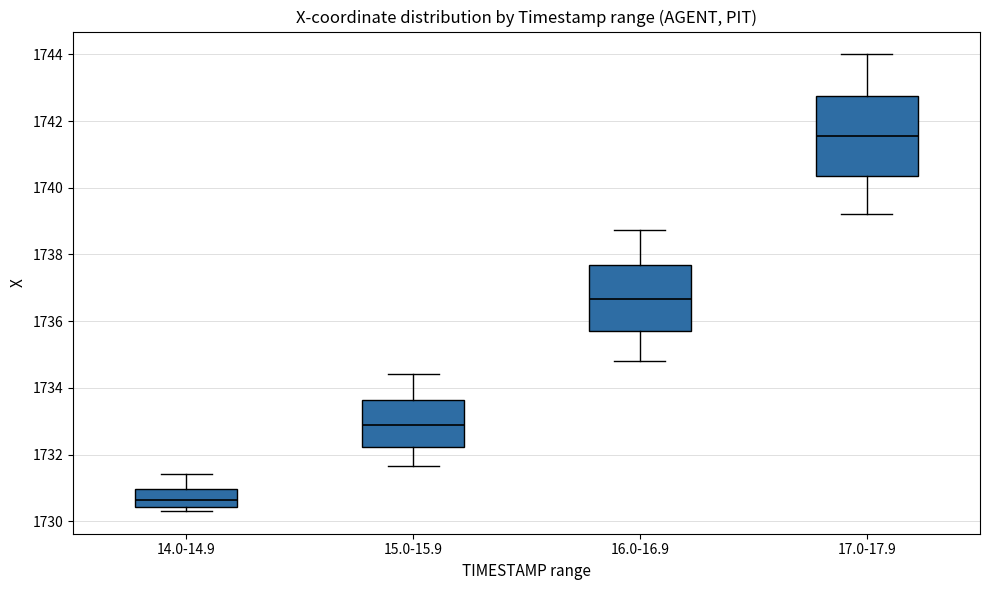

Where is the upper edge of the box for 15.0-15.9 on the y-axis? The values are not printed on the chart, so give them approximately, as read against the axis.

1733.6